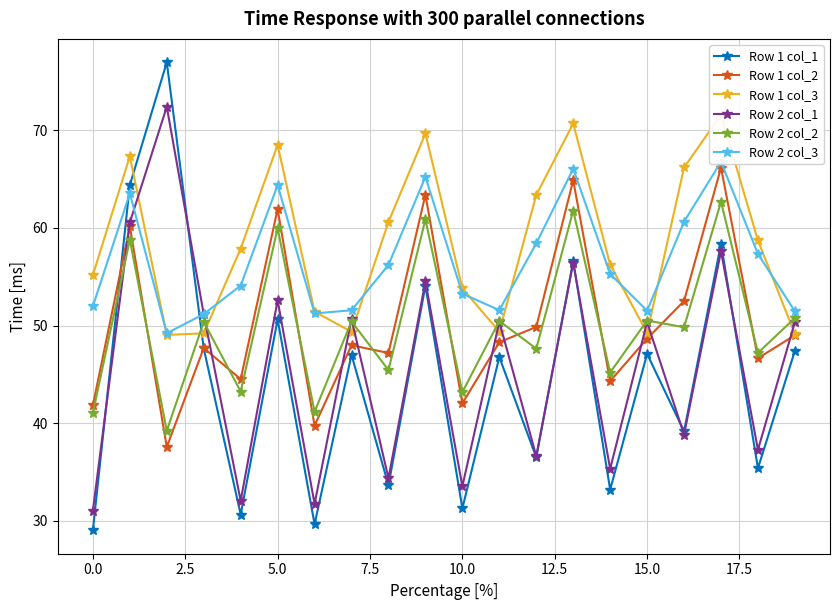

Is it true that Row 2 col_2 equals 50.5 at 15.0?

True